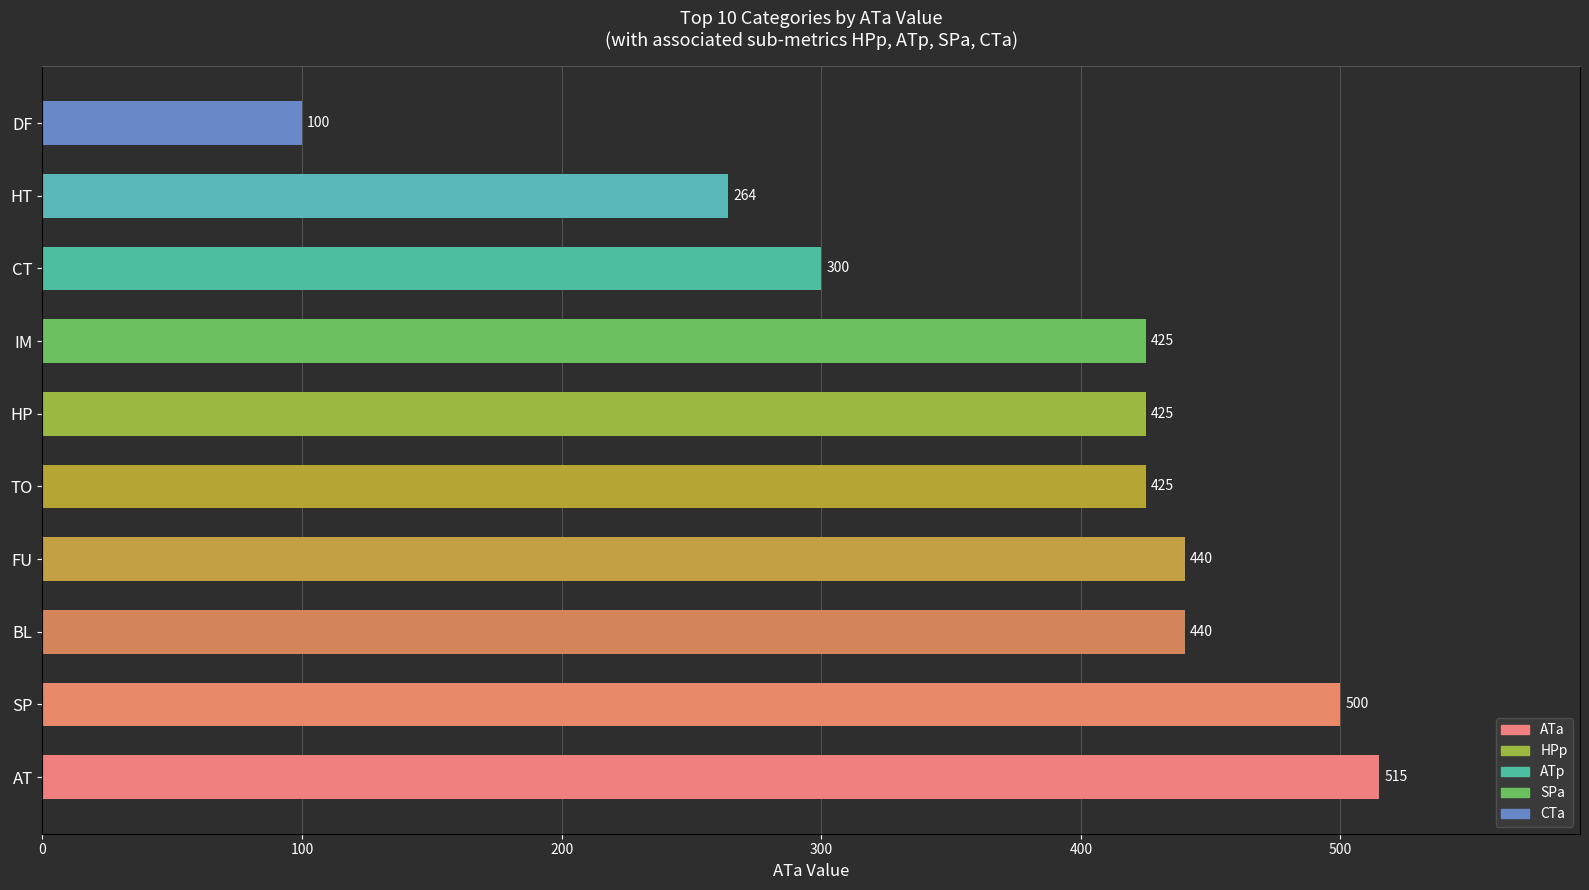

Which series has the largest Y range (max minus min)?

ATa